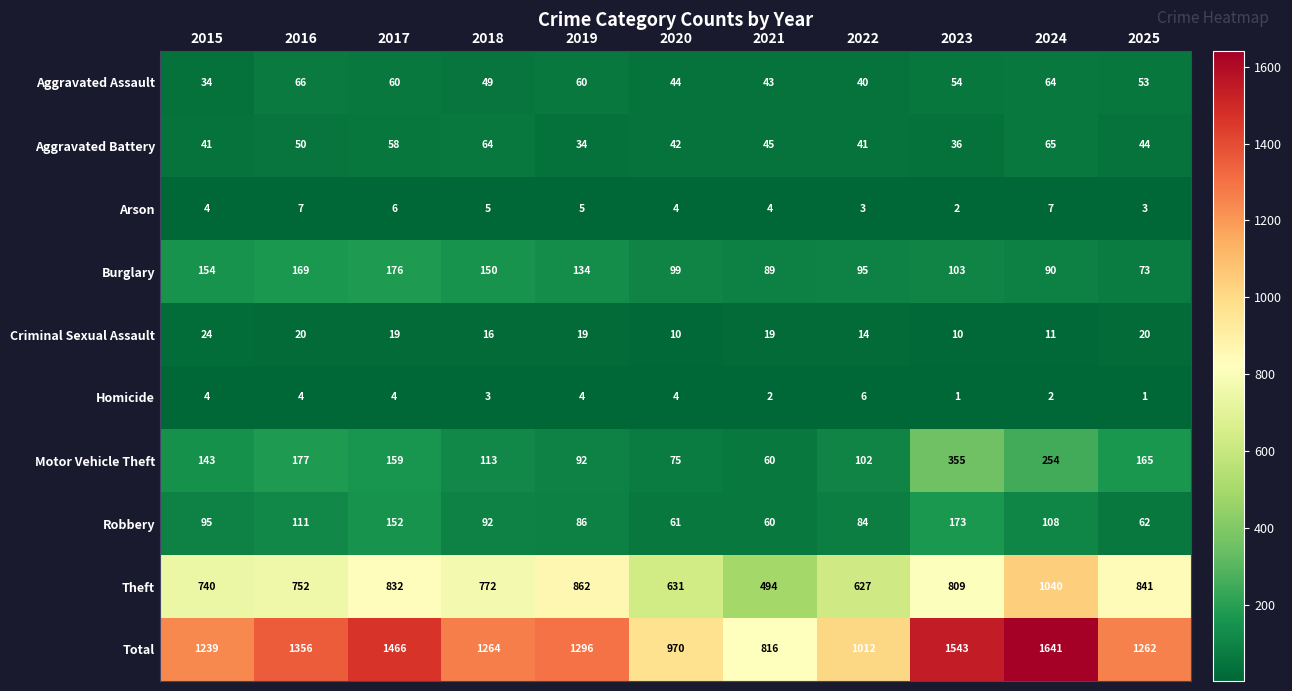

Is it true that Arson equals 1 at 2022?

False